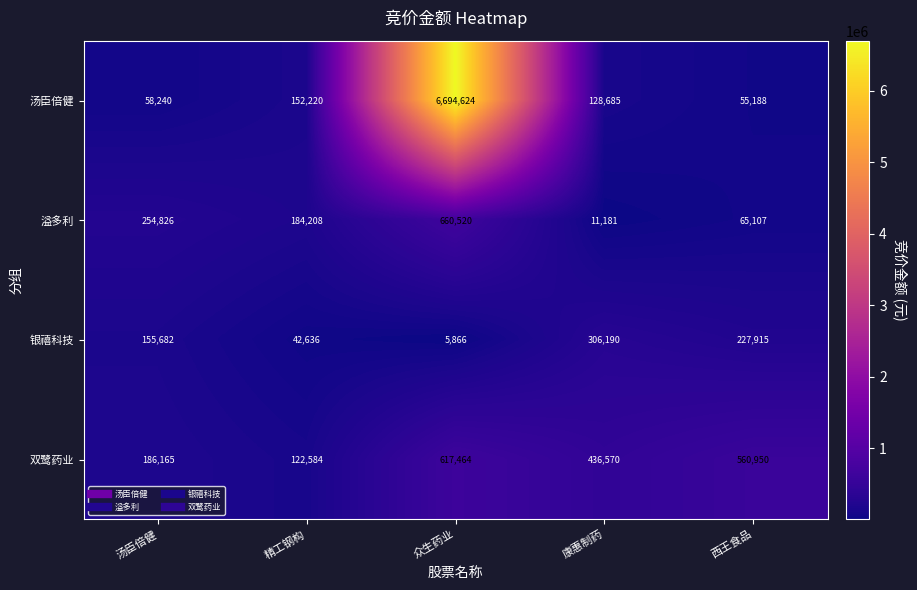

Rank the series by their maximum value, from highest to lowest.

汤臣倍健, 溢多利, 双鹭药业, 银禧科技